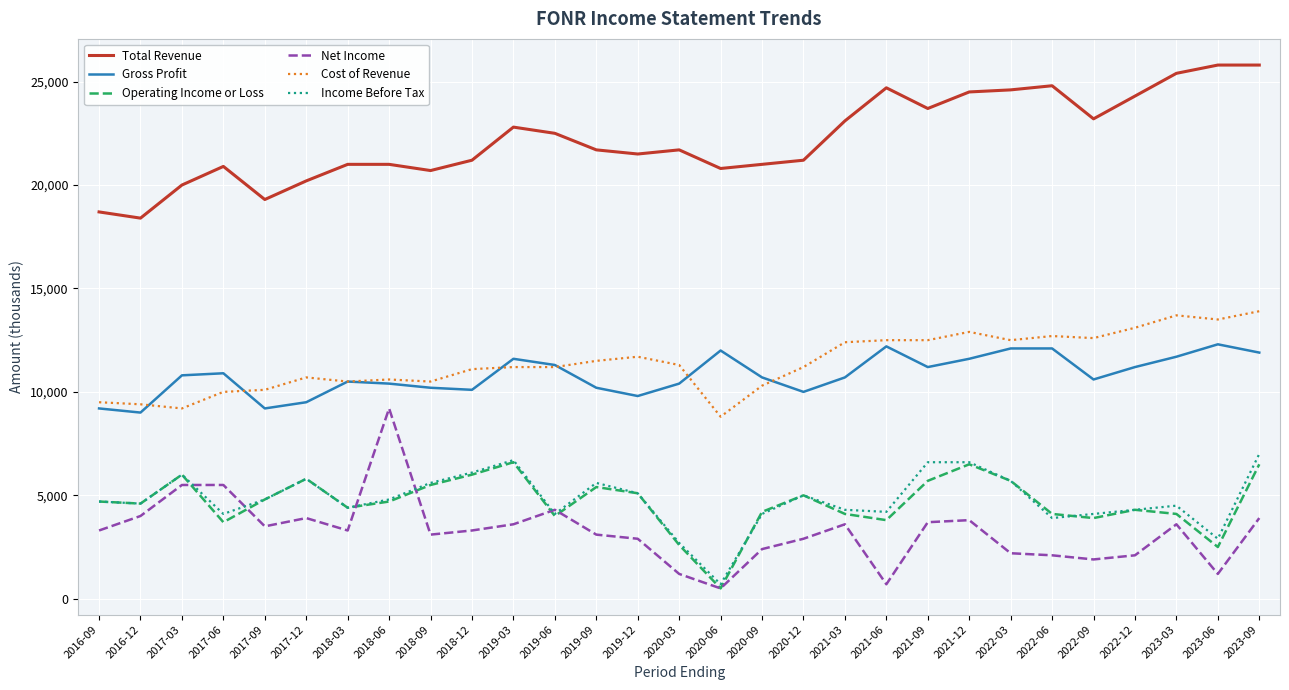

What is the greatest value displayed?

25800